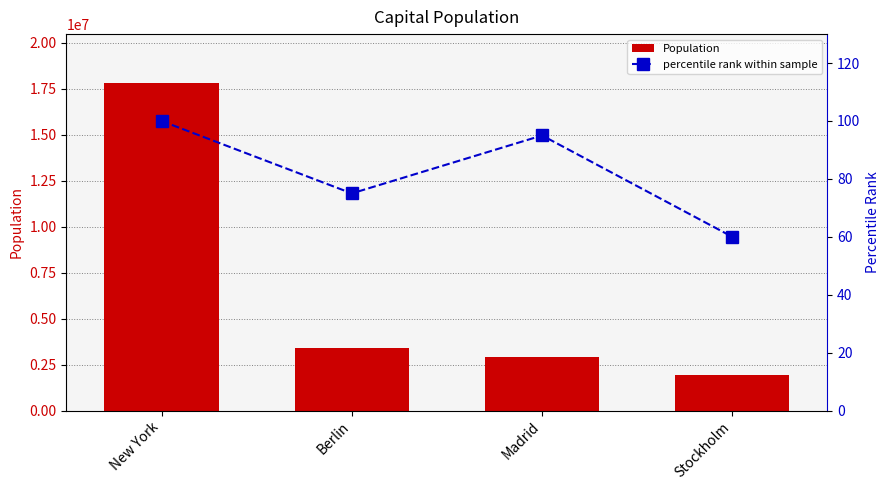

Reading left to right, what are all the values shown in this chart?

Population: New York=17800000	Berlin=3382169	Madrid=2938723	Stockholm=1942362
percentile rank within sample: New York=100	Berlin=75	Madrid=95	Stockholm=60